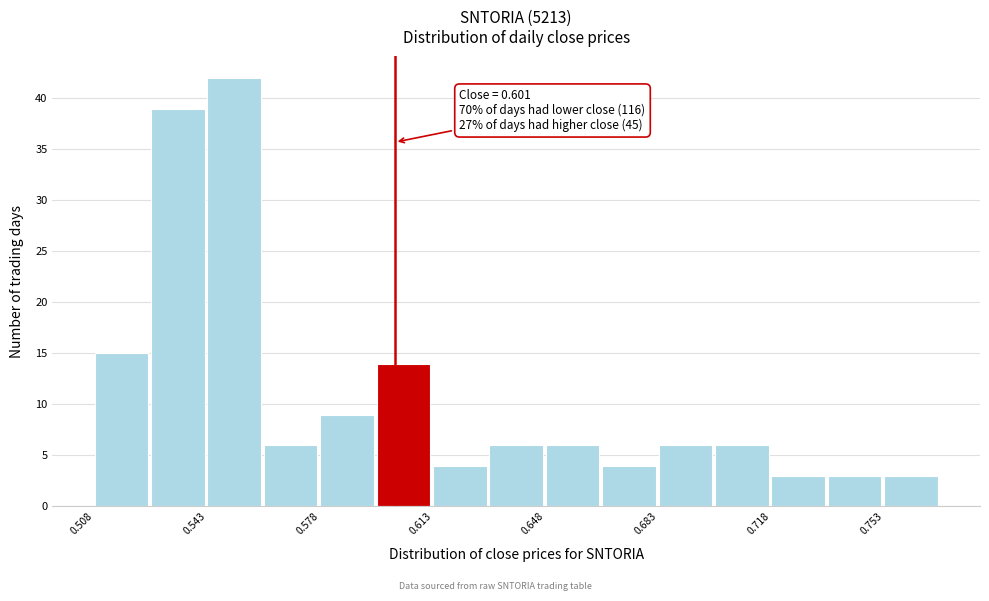

Read against the x-axis, roughly where is the centre of the tallest bar?

0.550